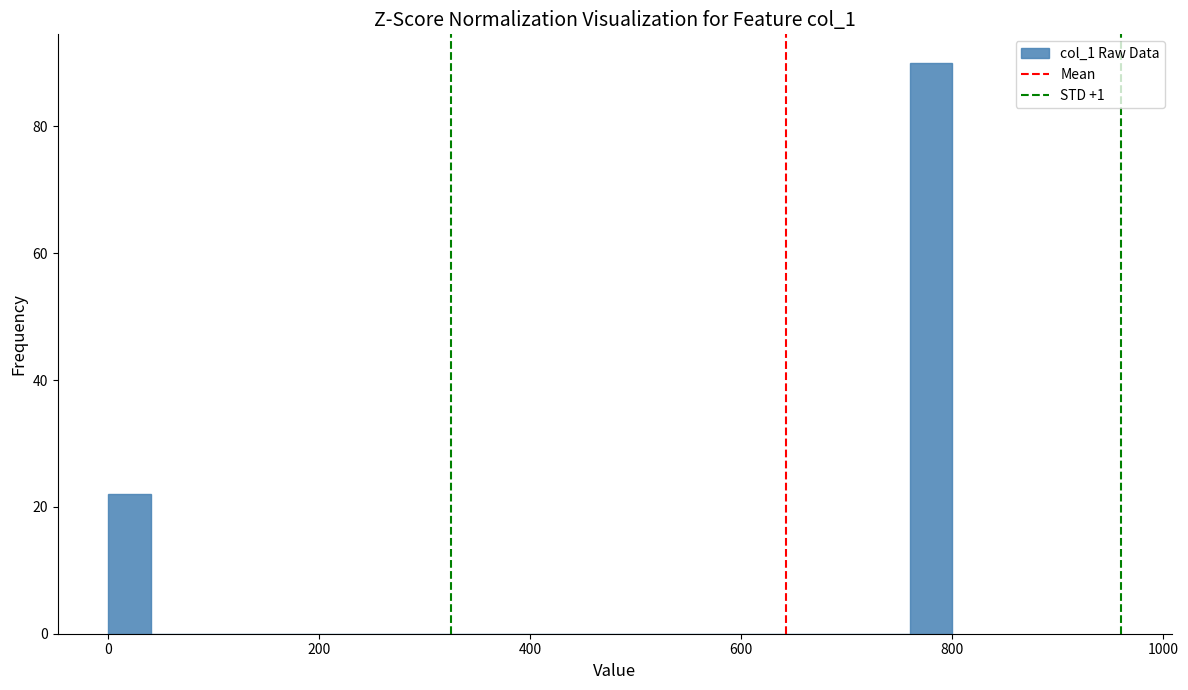

Read against the x-axis, roughly where is the centre of the tallest bar?

780